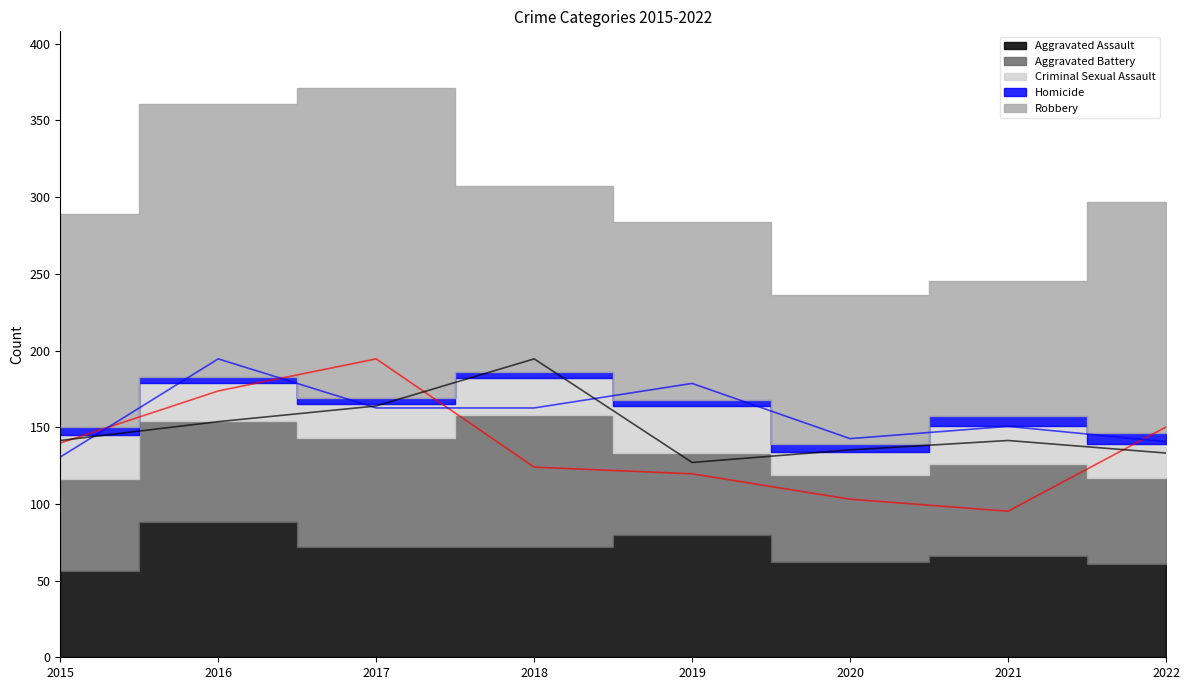

What is the spread (max minus min) of values at 2022?

17.0